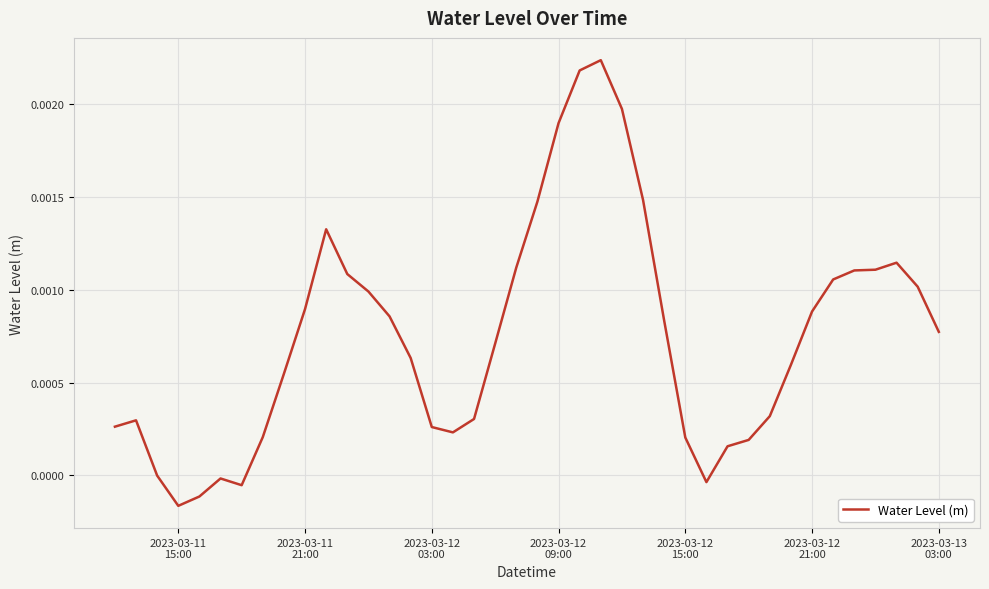

How many interior local peaks (higher than both neighbors) does the data have?

5